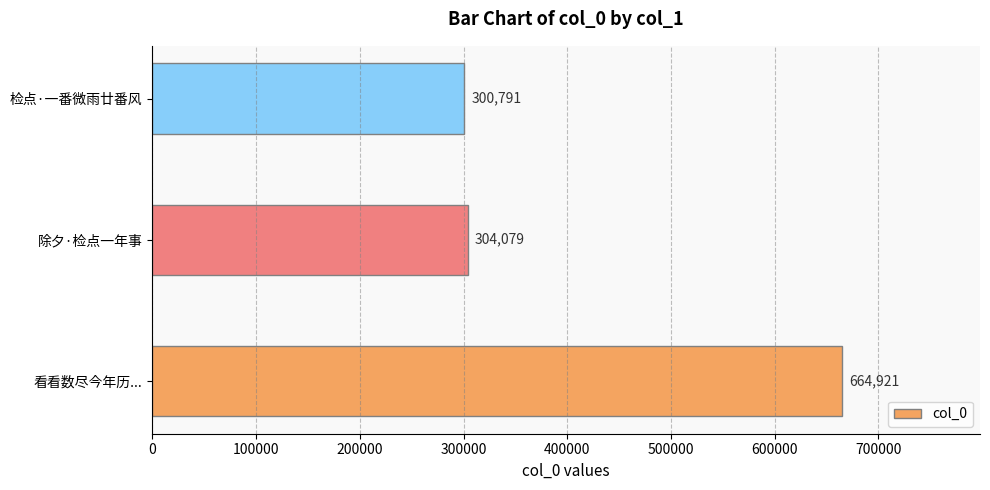

Are the bars horizontal?

Yes